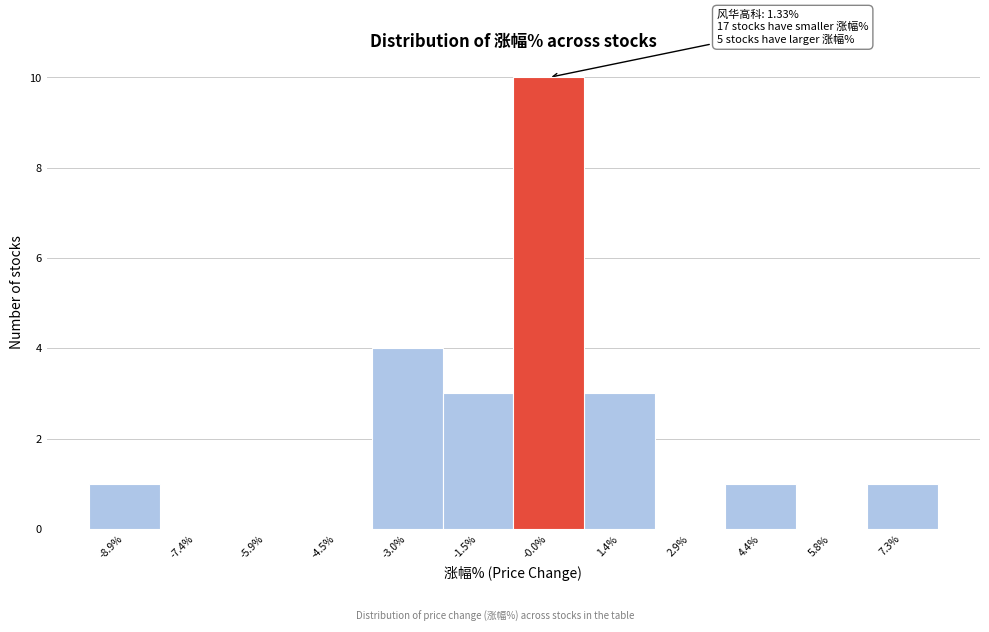

Reading left to right, transcribe all the data shown in this chart.

-8.9%=1	-7.4%=0	-5.9%=0	-4.5%=0	-3.0%=4	-1.5%=3	-0.0%=10	1.4%=3	2.9%=0	4.4%=1	5.8%=0	7.3%=1